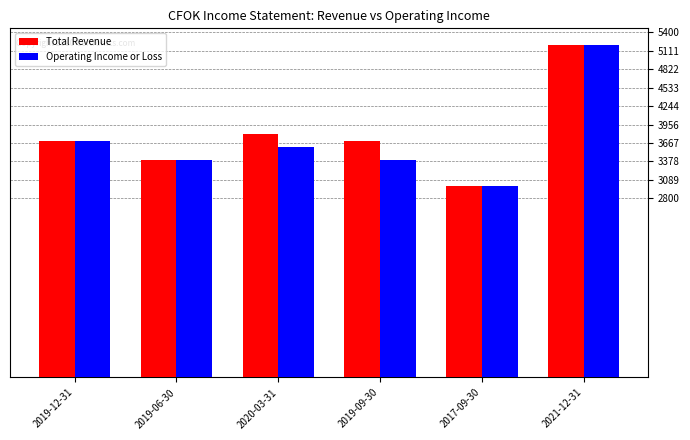

Read the Operating Income or Loss value at 2020-03-31.

3600